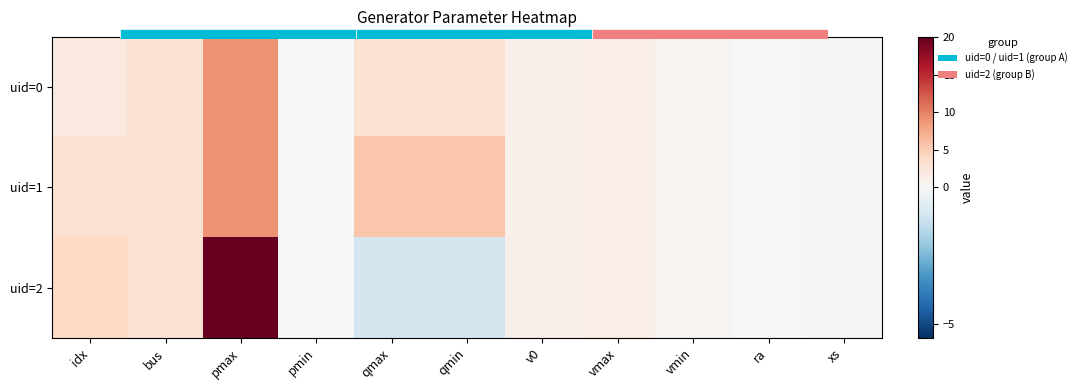

The value of uid=0 at qmin is 3.0. True or false?

True